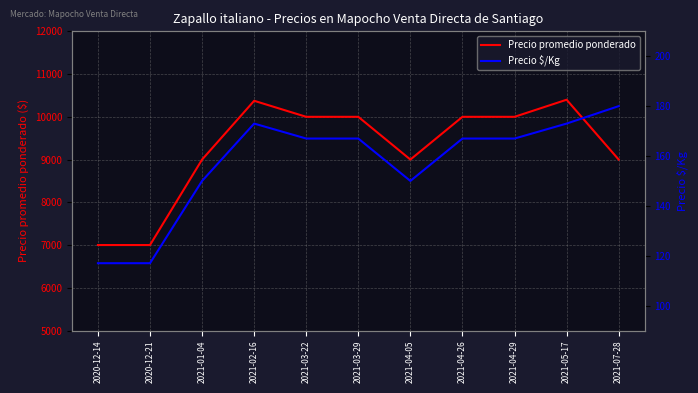

Reading left to right, list all the values displayed in this chart.

Precio promedio ponderado: 2020-12-14=7000	2020-12-21=7000	2021-01-04=9000	2021-02-16=10375	2021-03-22=10000	2021-03-29=10000	2021-04-05=9000	2021-04-26=10000	2021-04-29=10000	2021-05-17=10400	2021-07-28=9000
Precio $/Kg: 2020-12-14=117	2020-12-21=117	2021-01-04=150	2021-02-16=173	2021-03-22=167	2021-03-29=167	2021-04-05=150	2021-04-26=167	2021-04-29=167	2021-05-17=173	2021-07-28=180